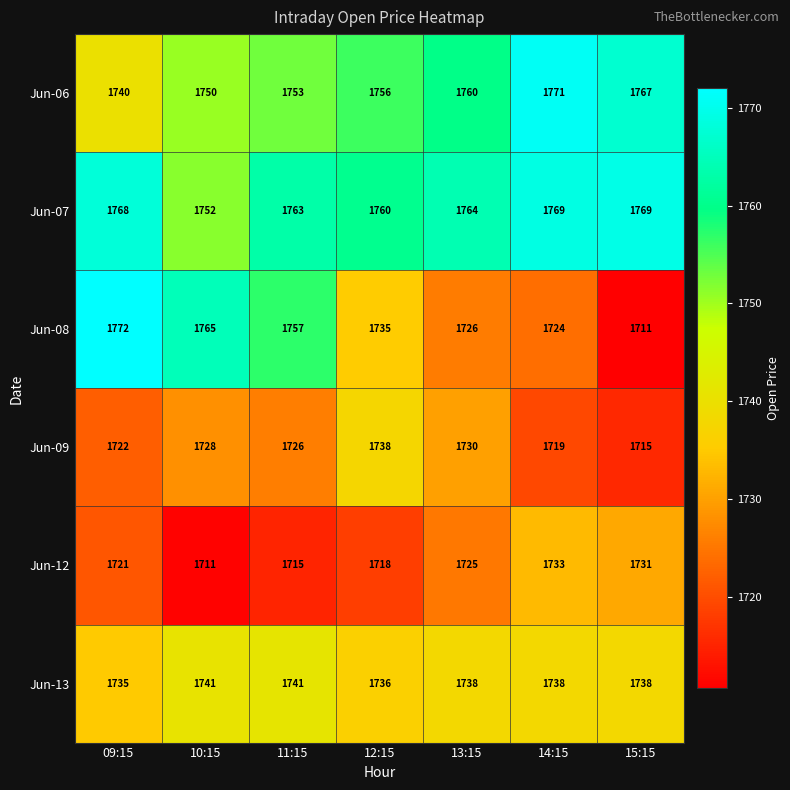

Which series has the largest total across all categories?

Jun-07